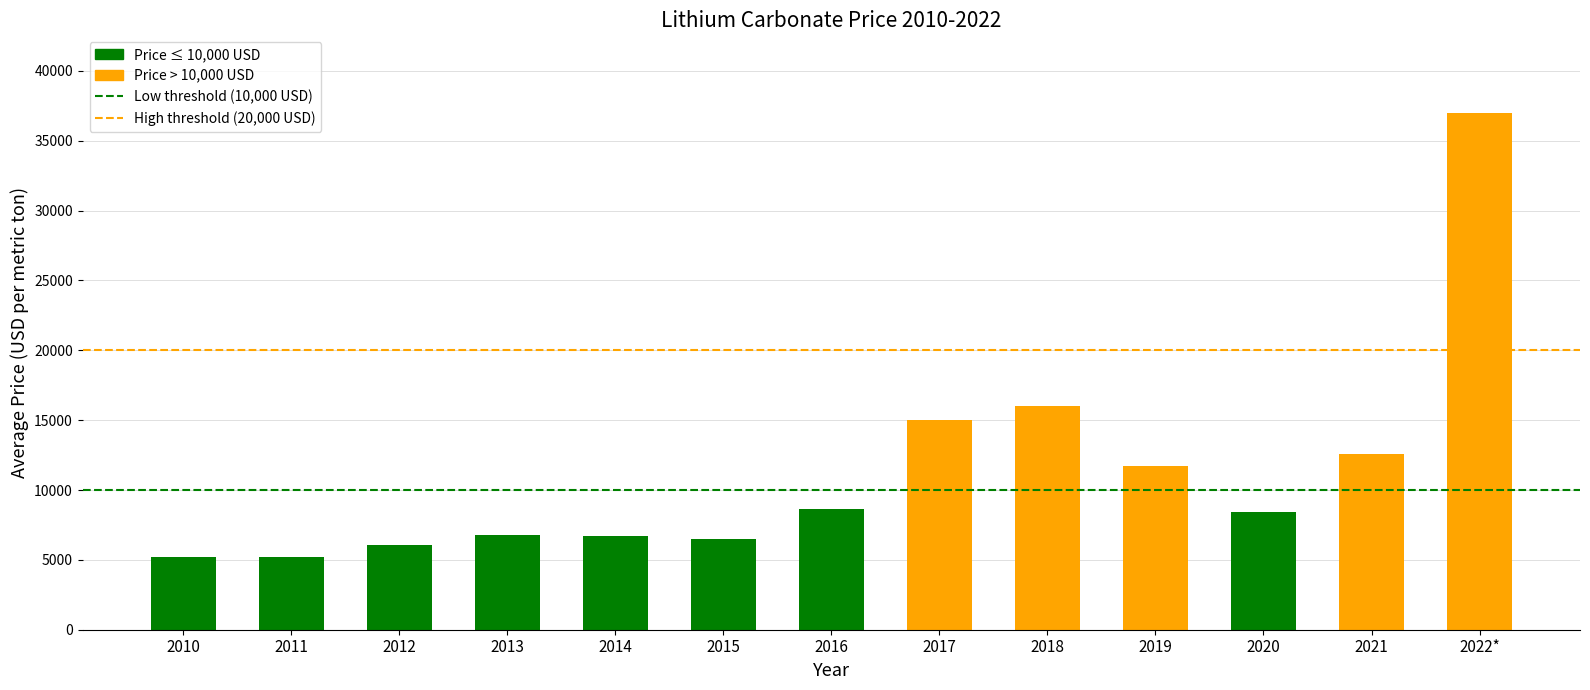

Are the bars grouped side by side (vs. stacked)?

No